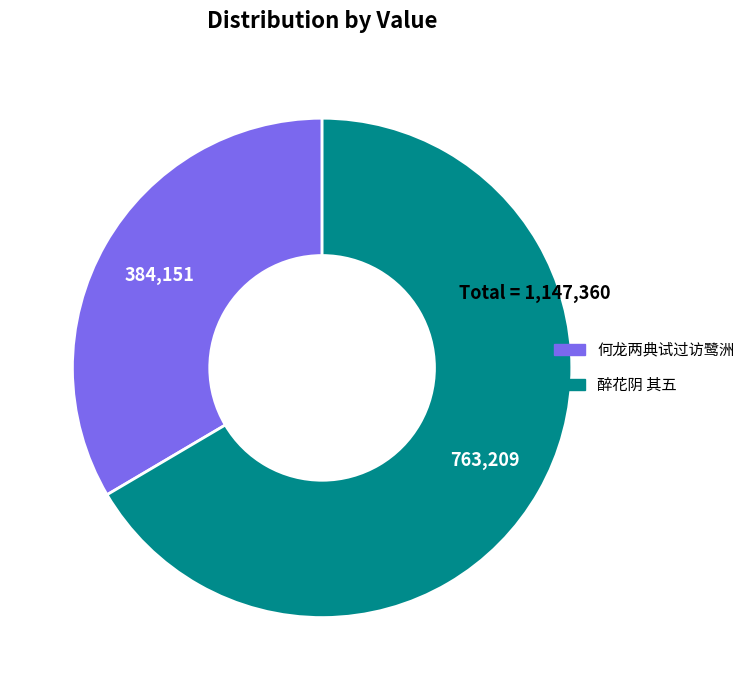

Is there a majority slice in this chart?

Yes